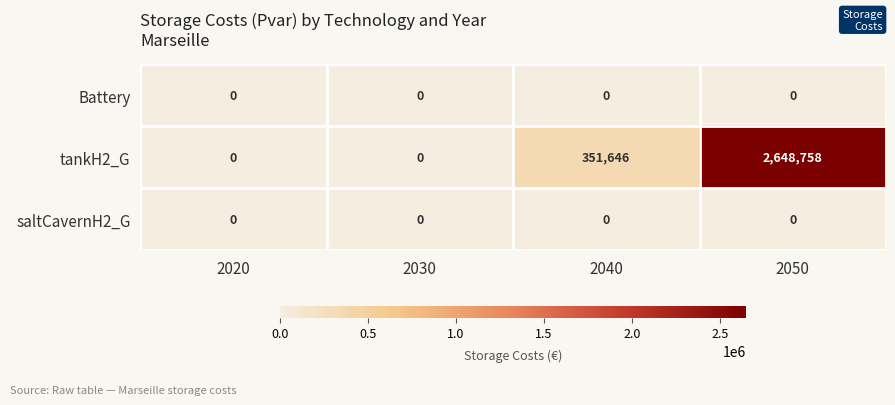

How many tankH2_G values are between 0 and 2648758?

4